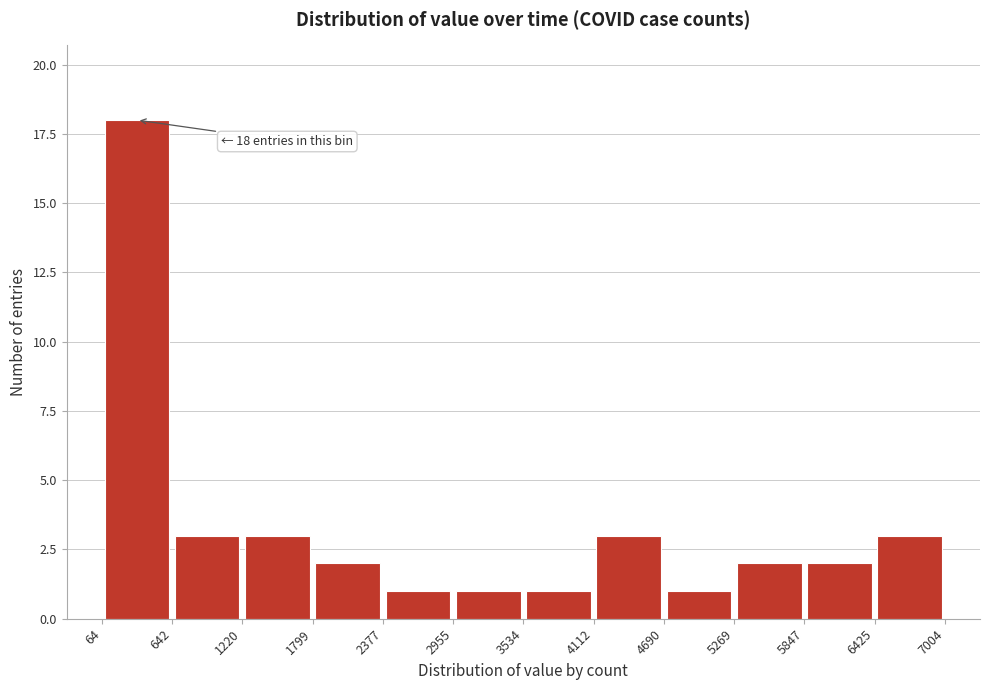

Which range on the x-axis has the tallest bar?

64 to 642